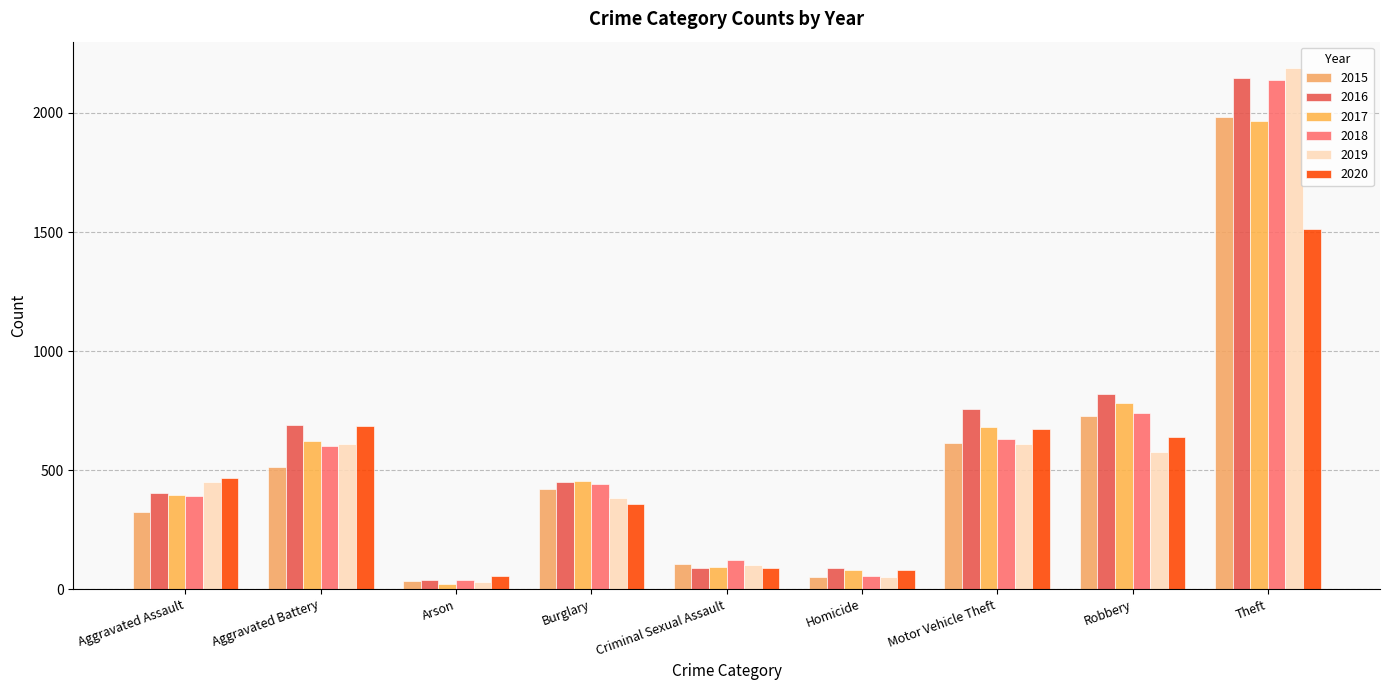

Which category has the lowest value in the 2017 series?

Arson